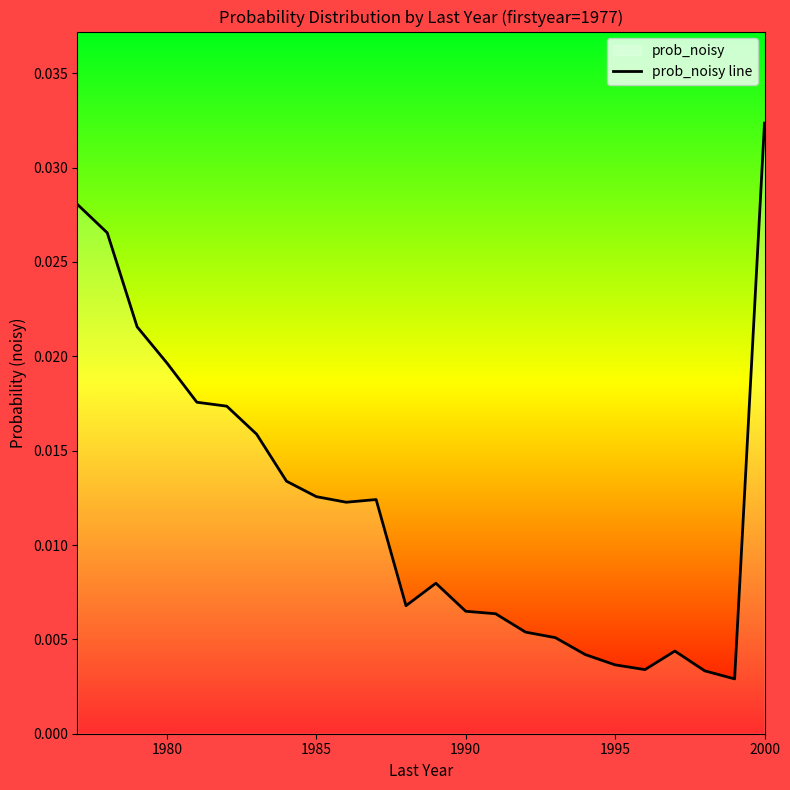

Which label corresponds to the largest value in the chart?

2000